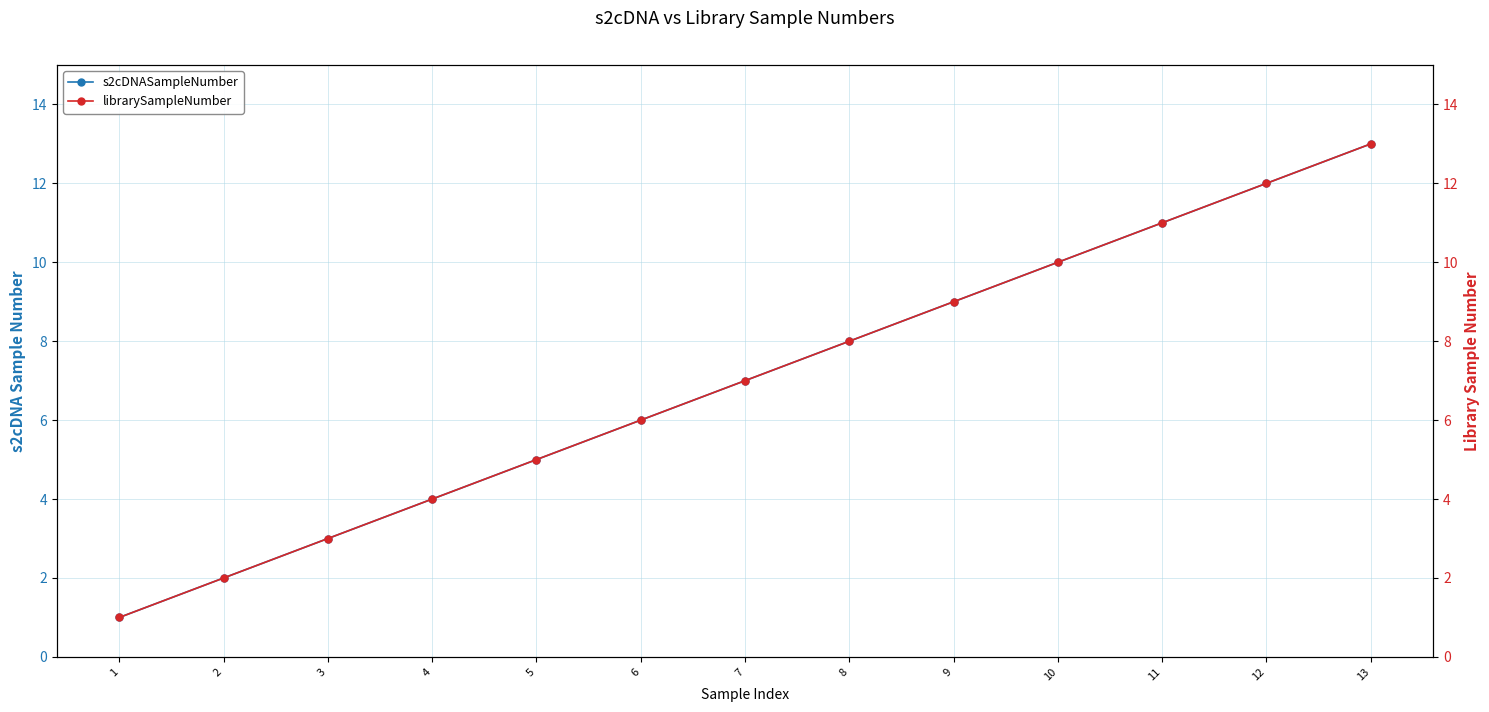

Reading left to right, what are all the values shown in this chart?

s2cDNASampleNumber: 1	2	3	4	5	6	7	8	9	10	11	12	13
librarySampleNumber: 1	2	3	4	5	6	7	8	9	10	11	12	13